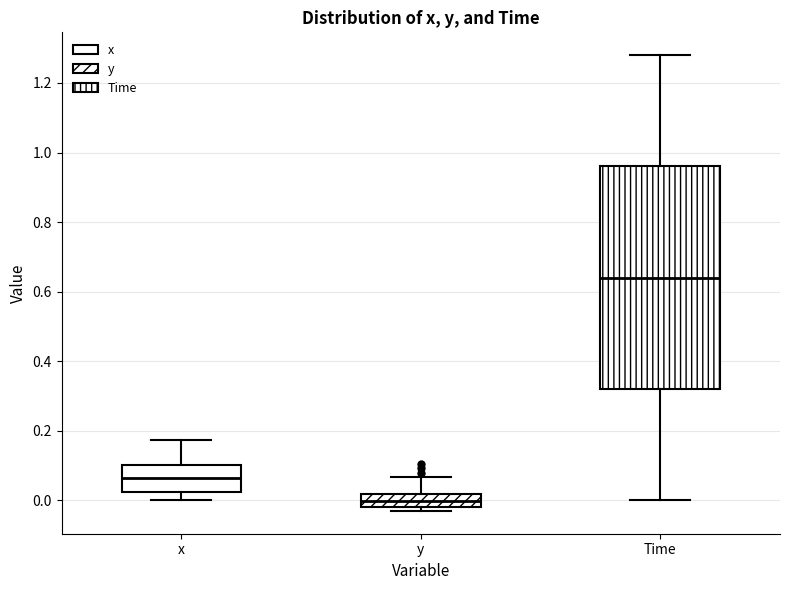

Which box is the tallest, from its lower edge to its upper edge?

Time